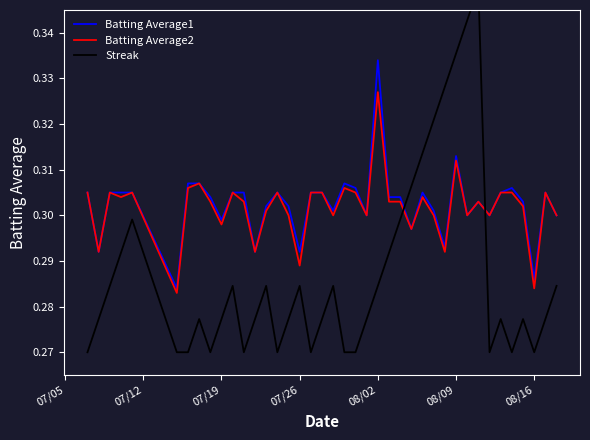

The Batting Average2 series shows 0.3 at 07/12. True or false?

True